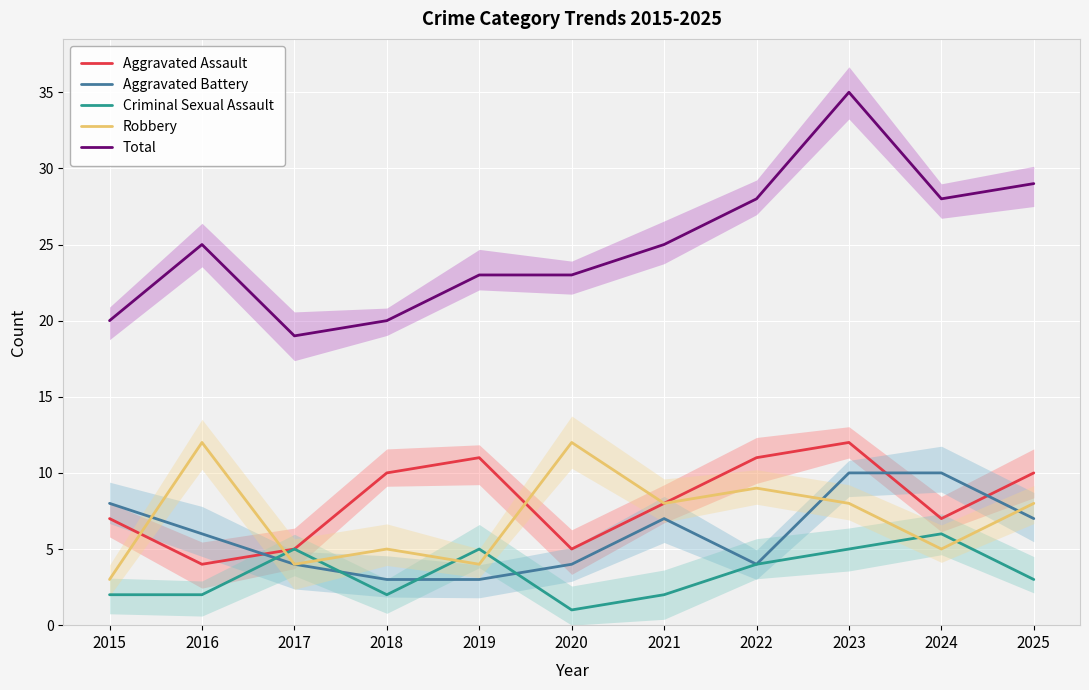

Count the number of categories in the chart.

11